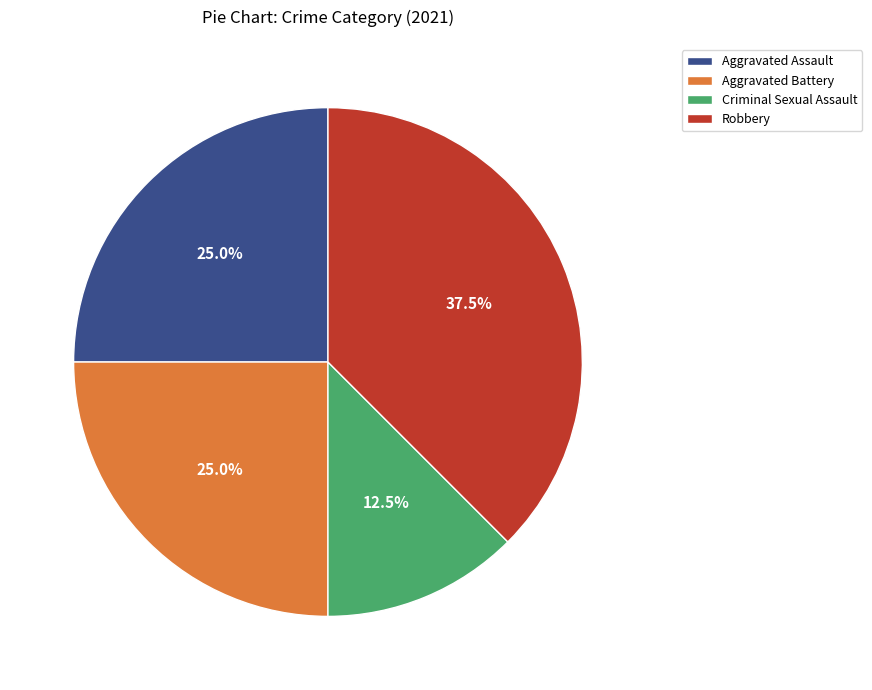

How much of the chart is everything except Aggravated Assault?

75.0%